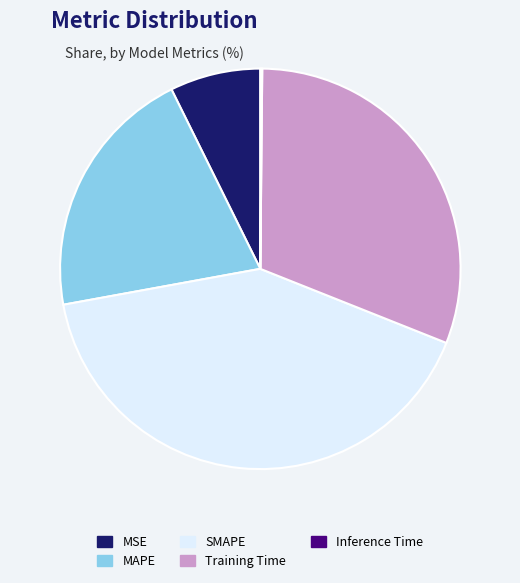

Is there any slice that represents more than half of the pie?

No